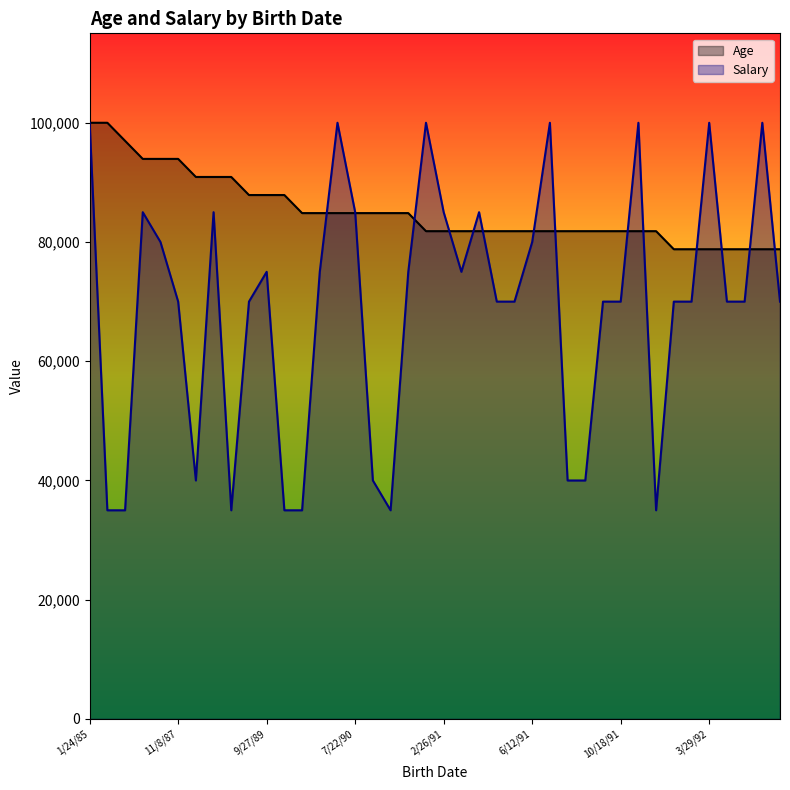

The value of Salary at 8/26/90 is 56479.9. True or false?

False